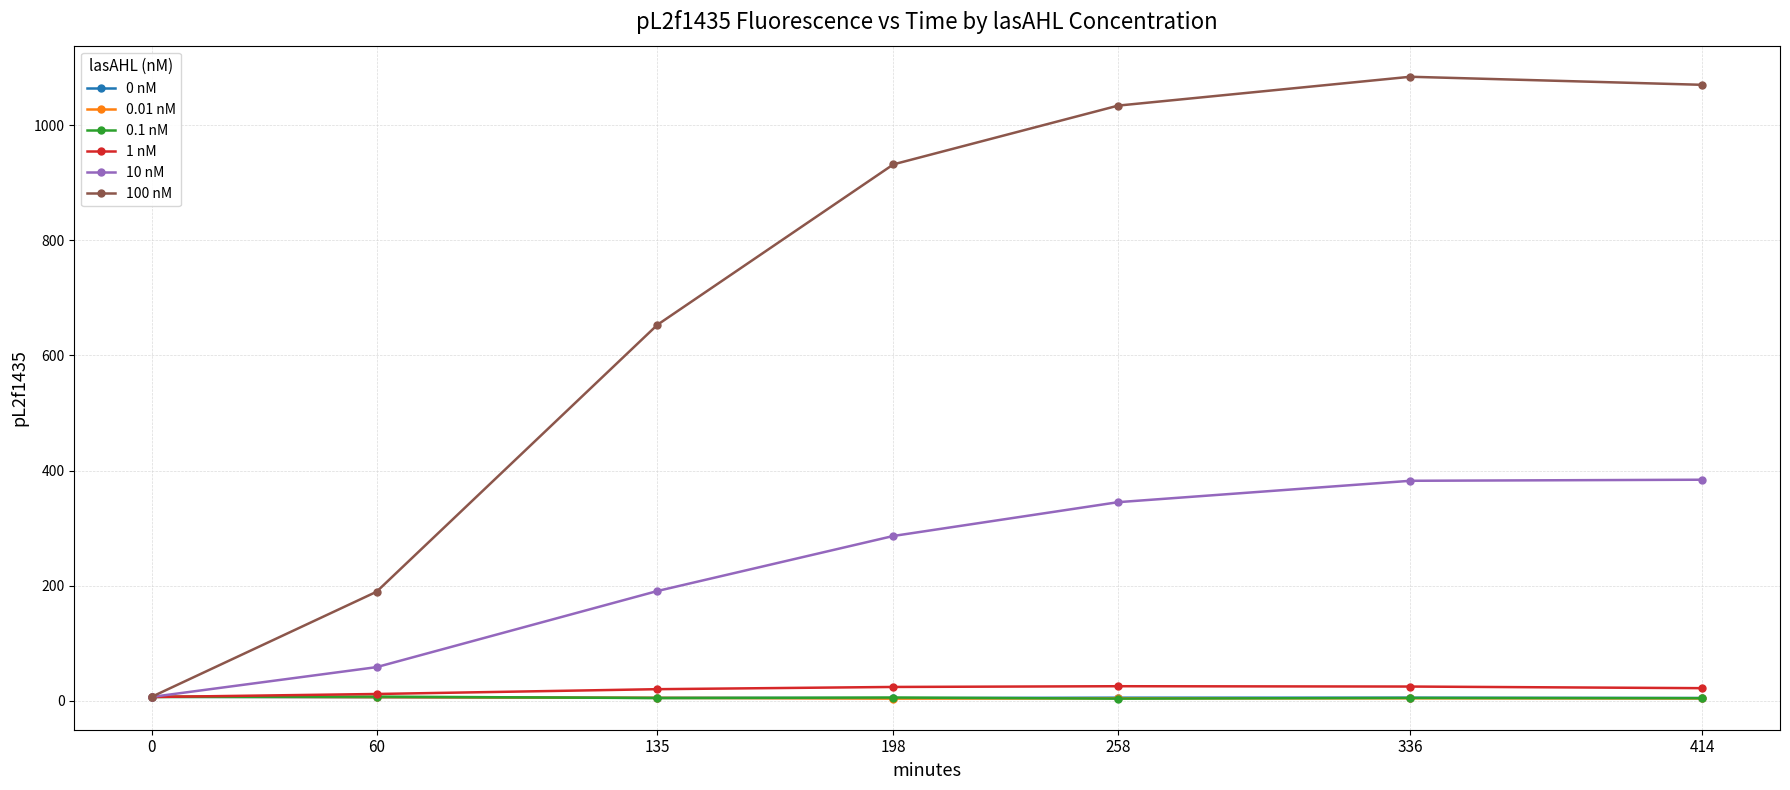

Does the chart have visible grid lines?

Yes